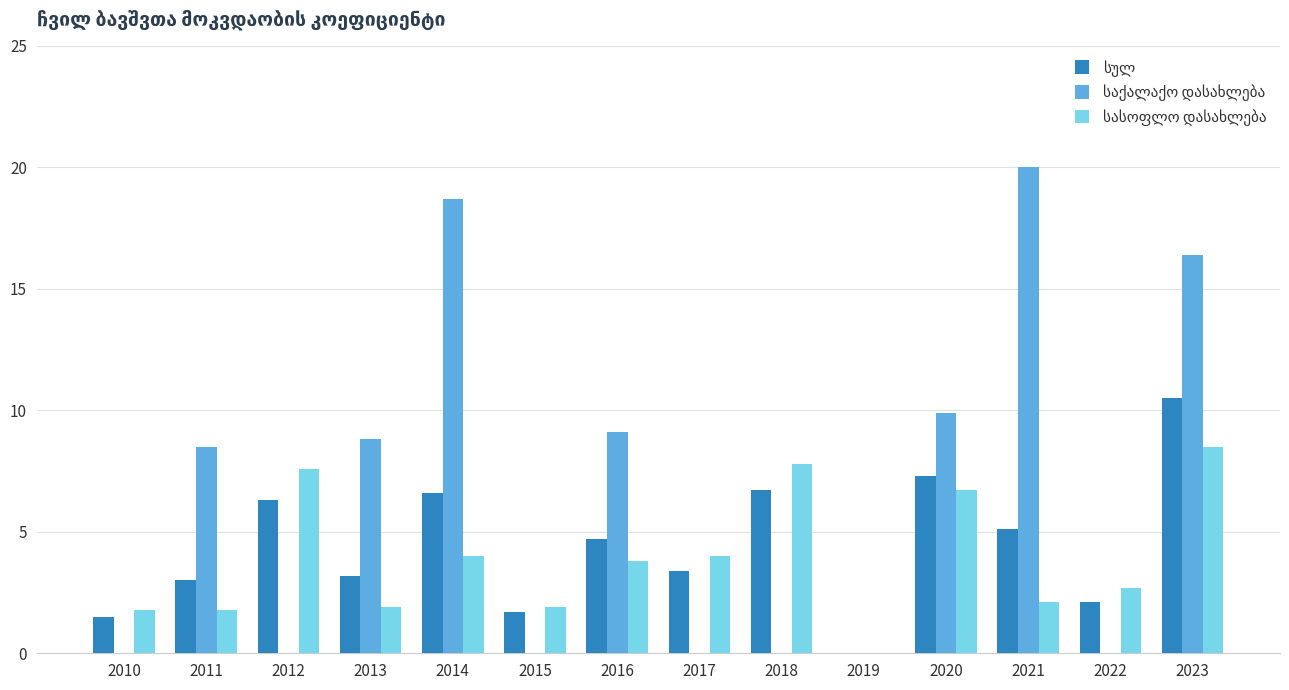

At which category is the sum across all series the highest?

2023